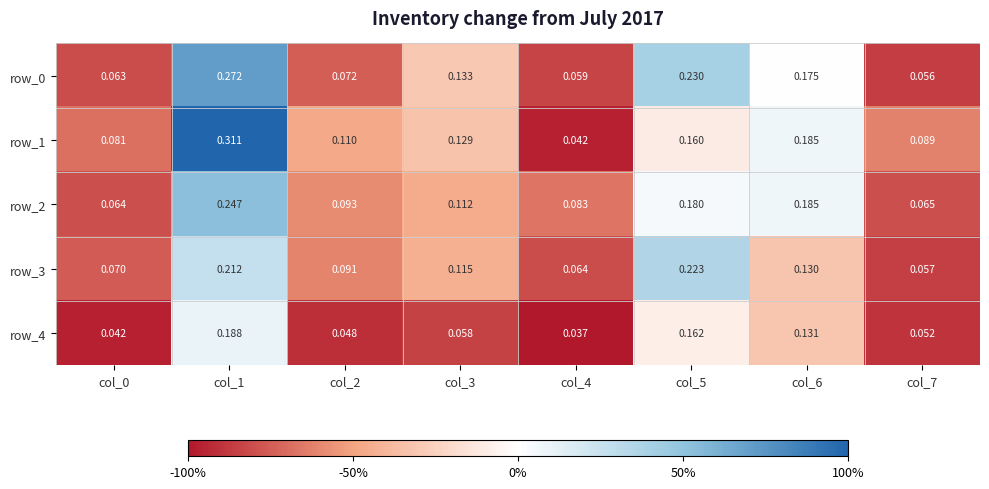

Is the value of row_3 at col_7 greater than the value of row_0 at col_5?

No